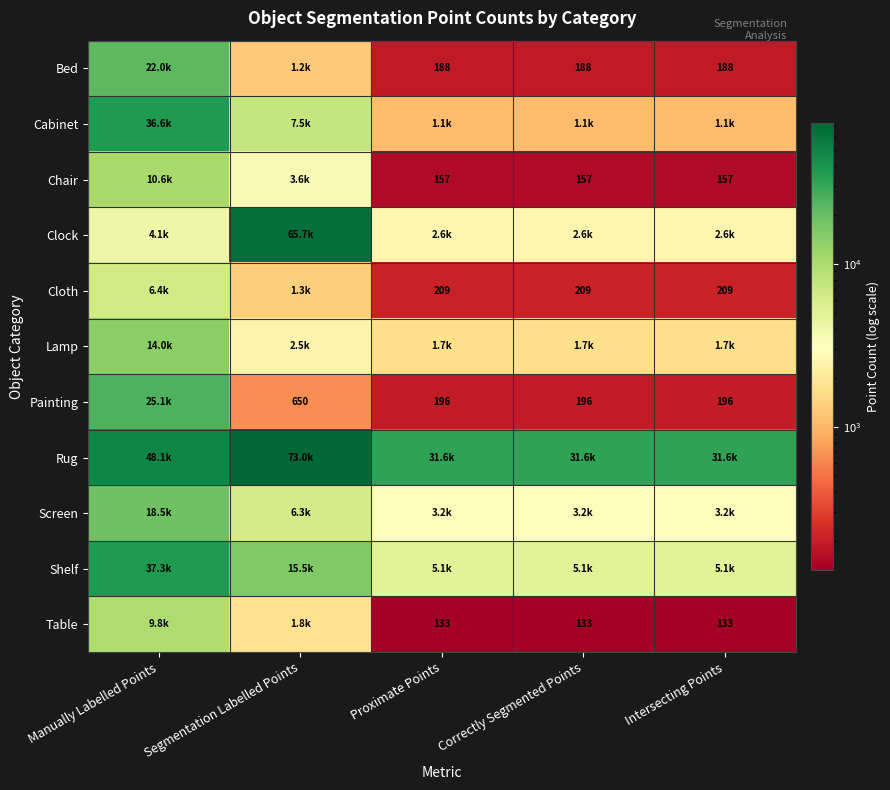

The value of Table at Intersecting Points is 228. True or false?

False